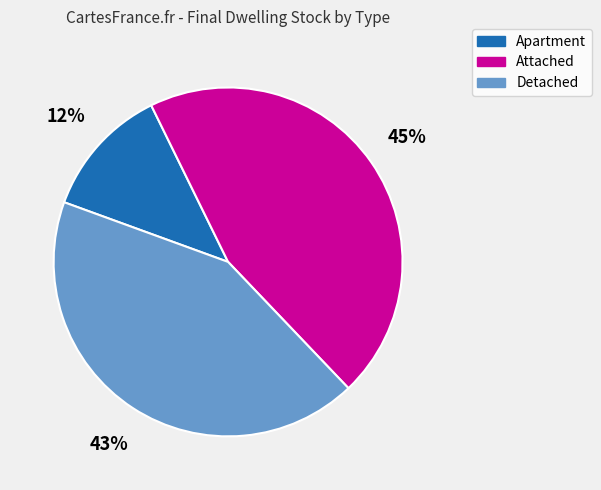

Is the sum of Apartment and Attached greater than half?

Yes